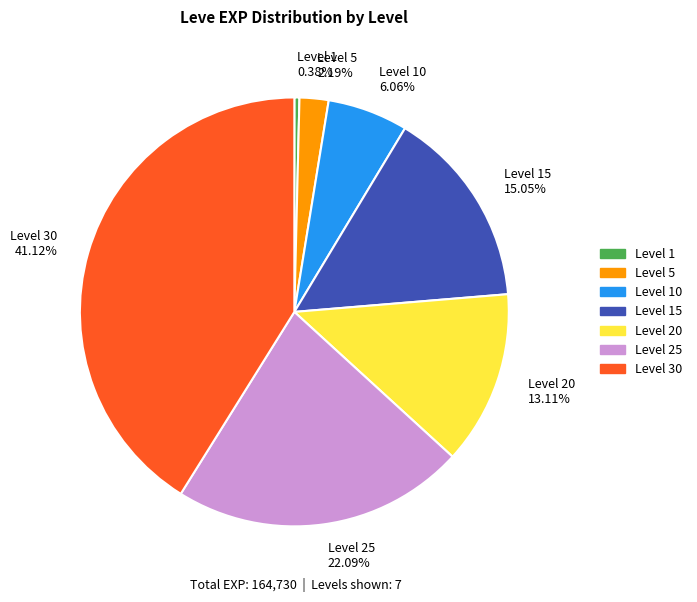

What is the largest slice in the pie chart?

Level 30 41.12%